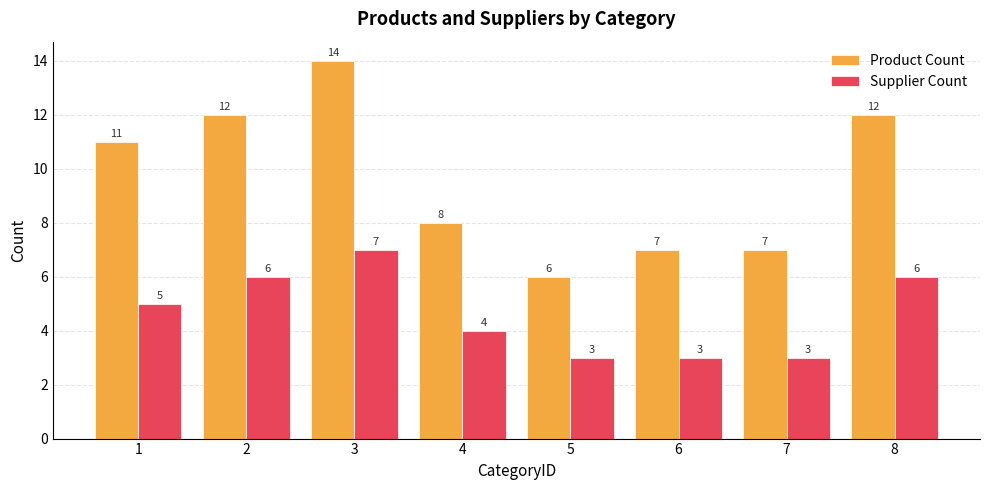

At which label is Product Count closest to 10?

1